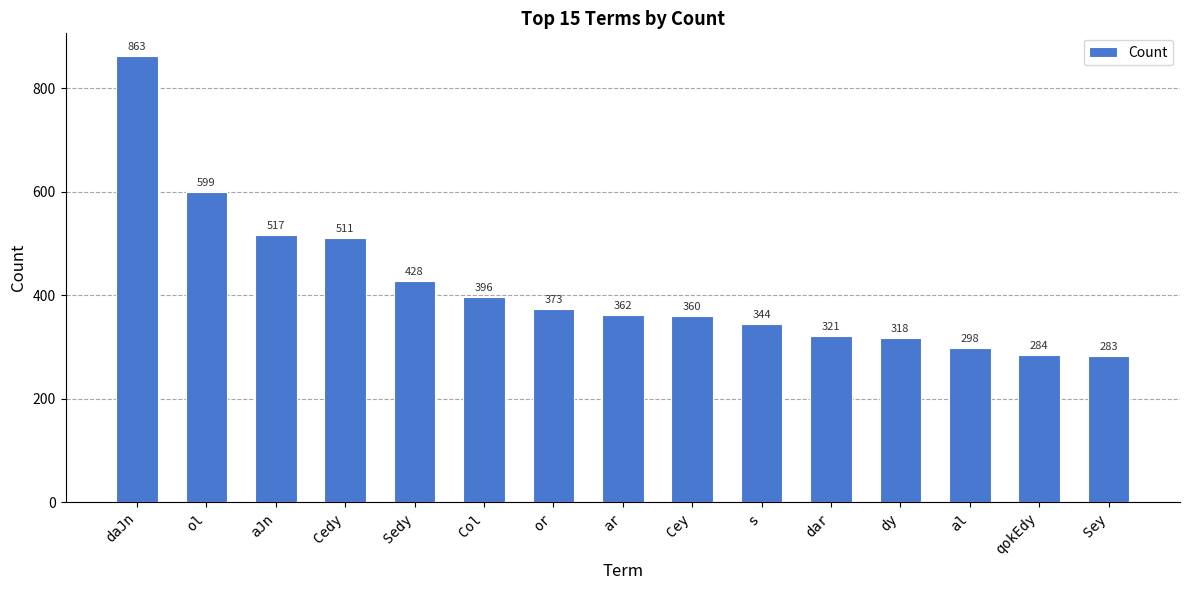

Approximately how many times larger is the value at ol compared to dar?

1.9